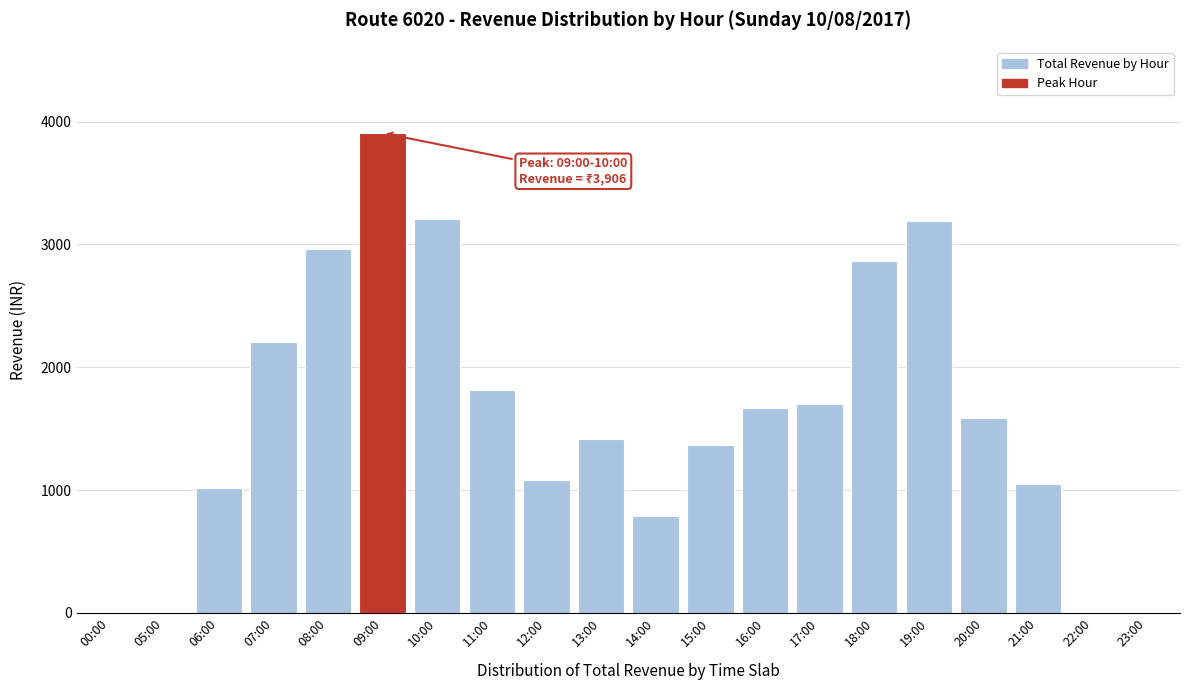

At which category does the chart reach its peak across all series?

09:00